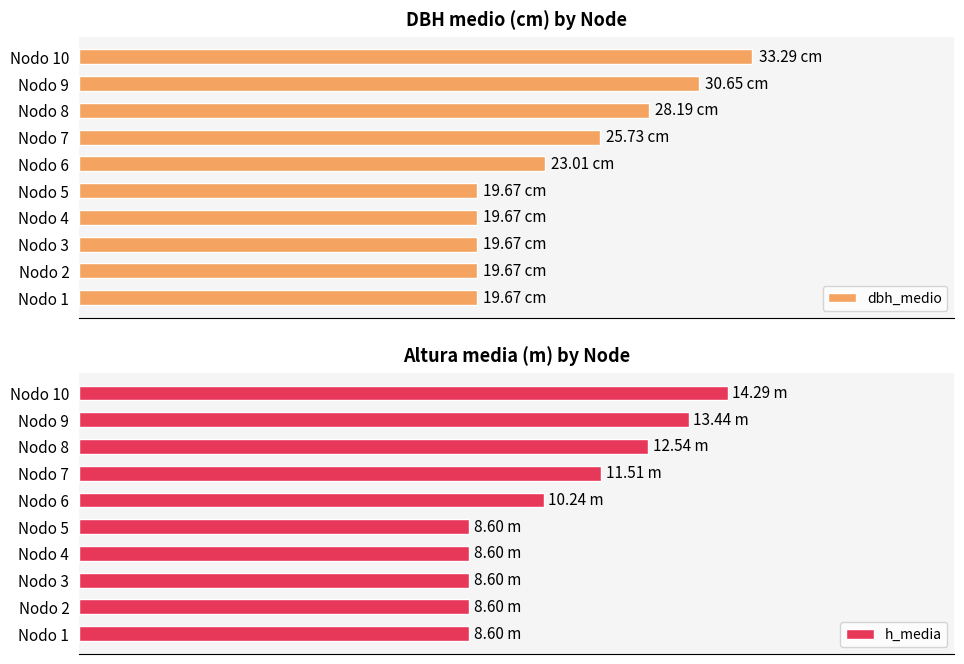

At Nodo 9, list the series in order from largest to smallest.

dbh_medio, h_media